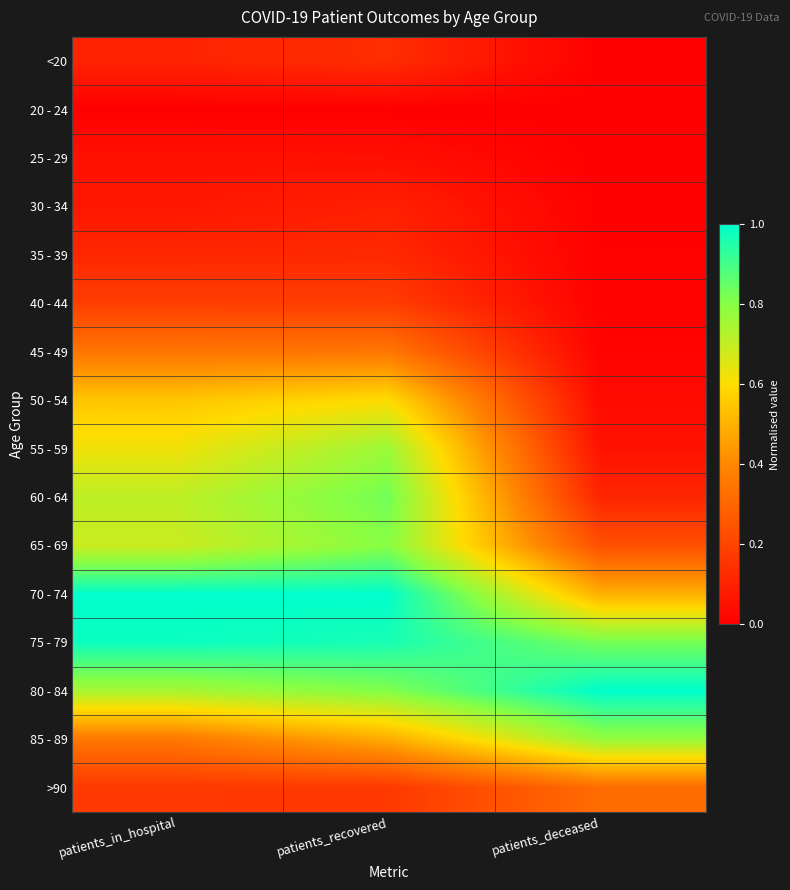

Between patients_recovered and patients_deceased, which series saw the biggest shift?

60 - 64